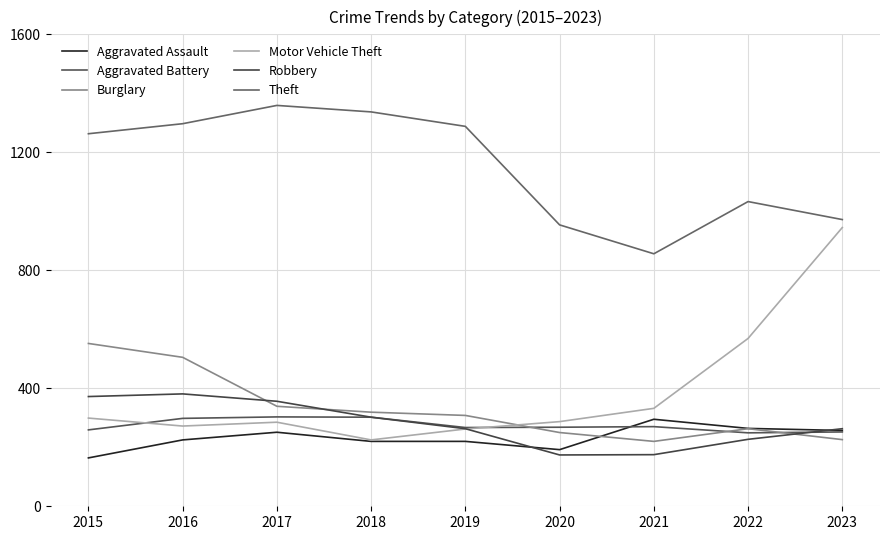

What is the value of the Theft point at the 4th from the left?

1337